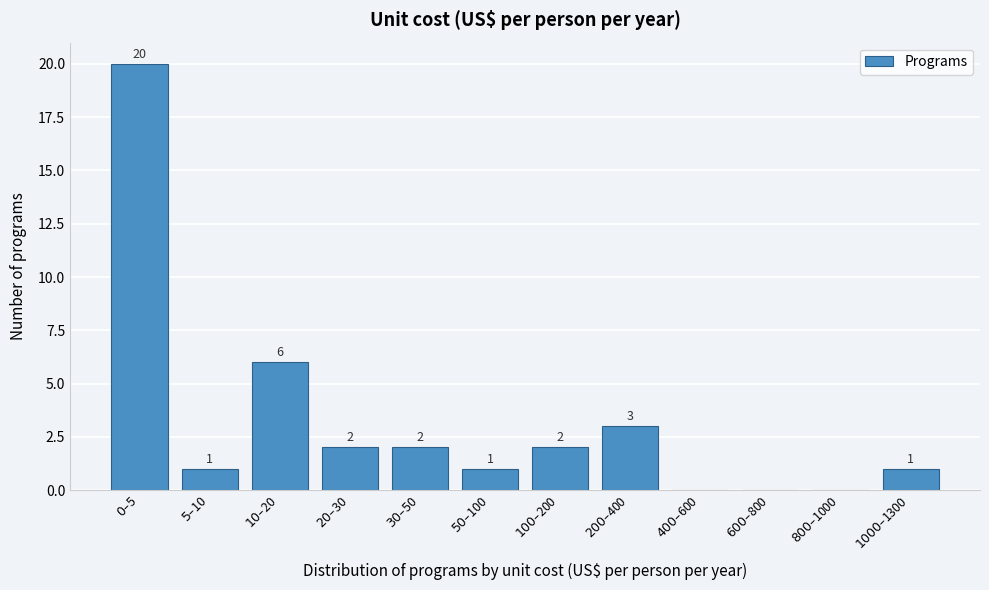

What is the greatest value displayed?

20